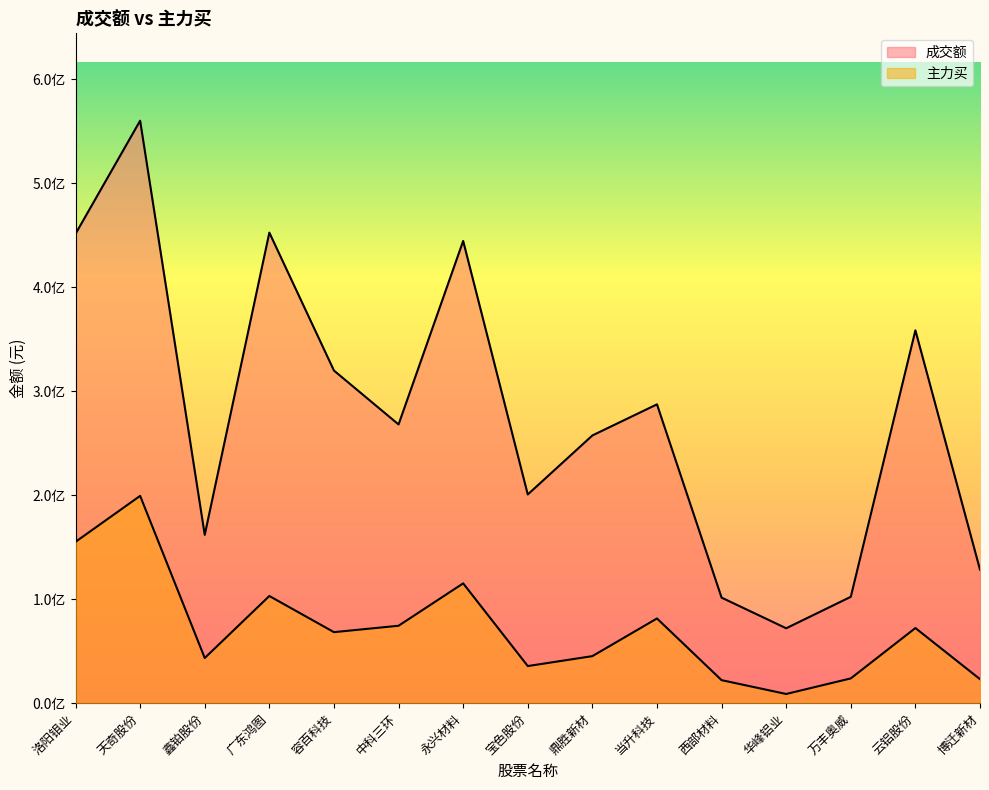

The value of 成交额 at 洛阳钼业 is 451448666. True or false?

True